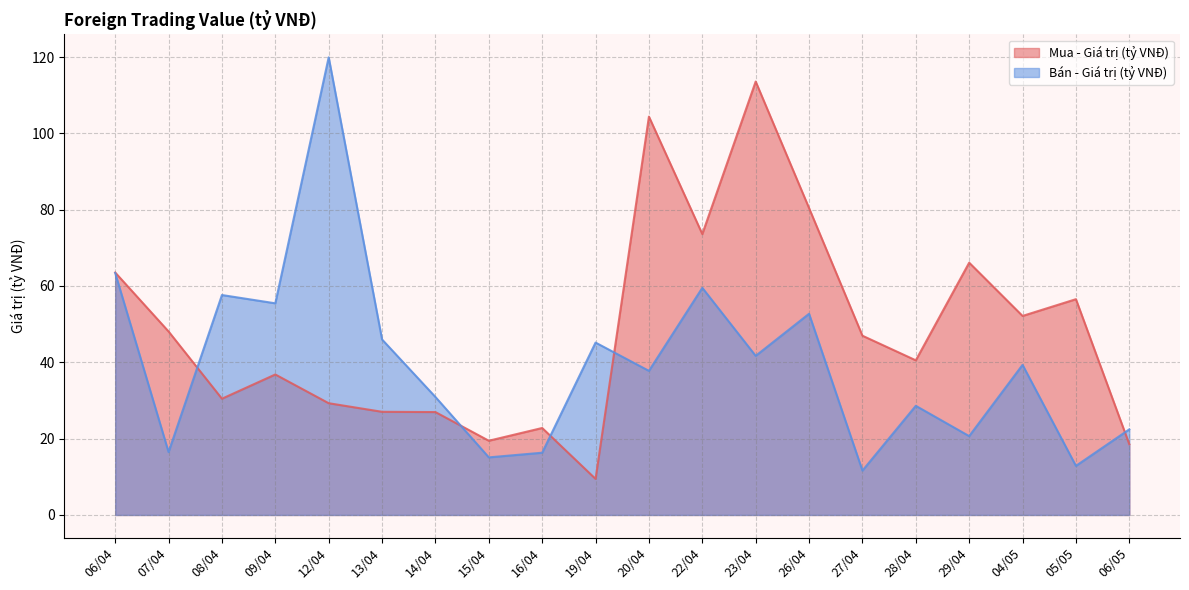

List the series in order of their overall mean, lowest first.

Bán - Giá trị (tỷ VNĐ), Mua - Giá trị (tỷ VNĐ)